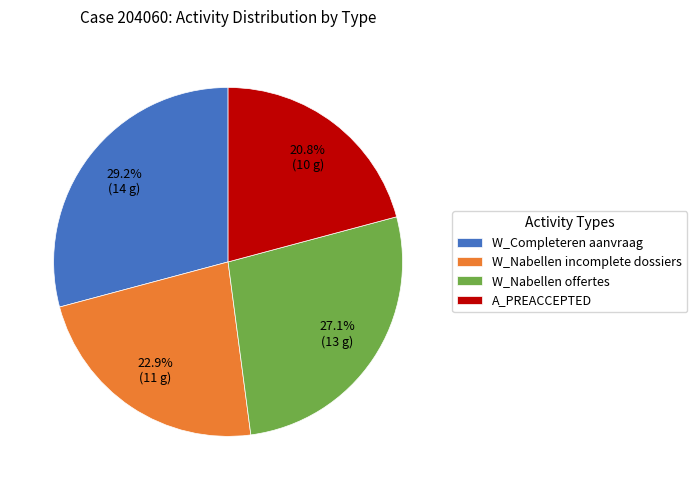

Is W_Nabellen incomplete dossiers the majority of the pie?

No